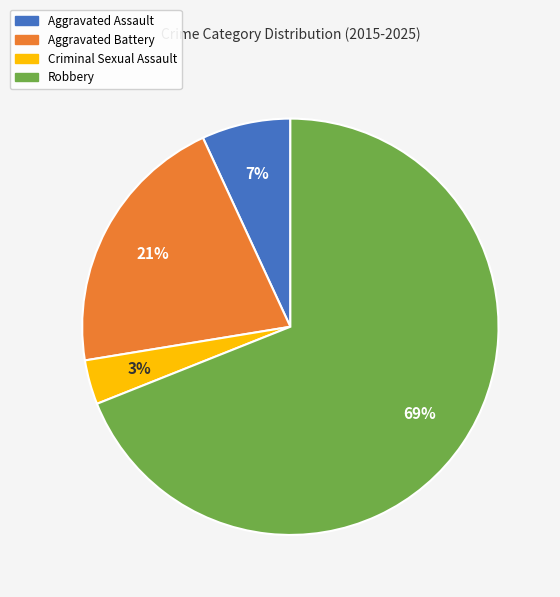

Approximately how many times larger is the value at Aggravated Assault compared to Aggravated Battery?

0.3